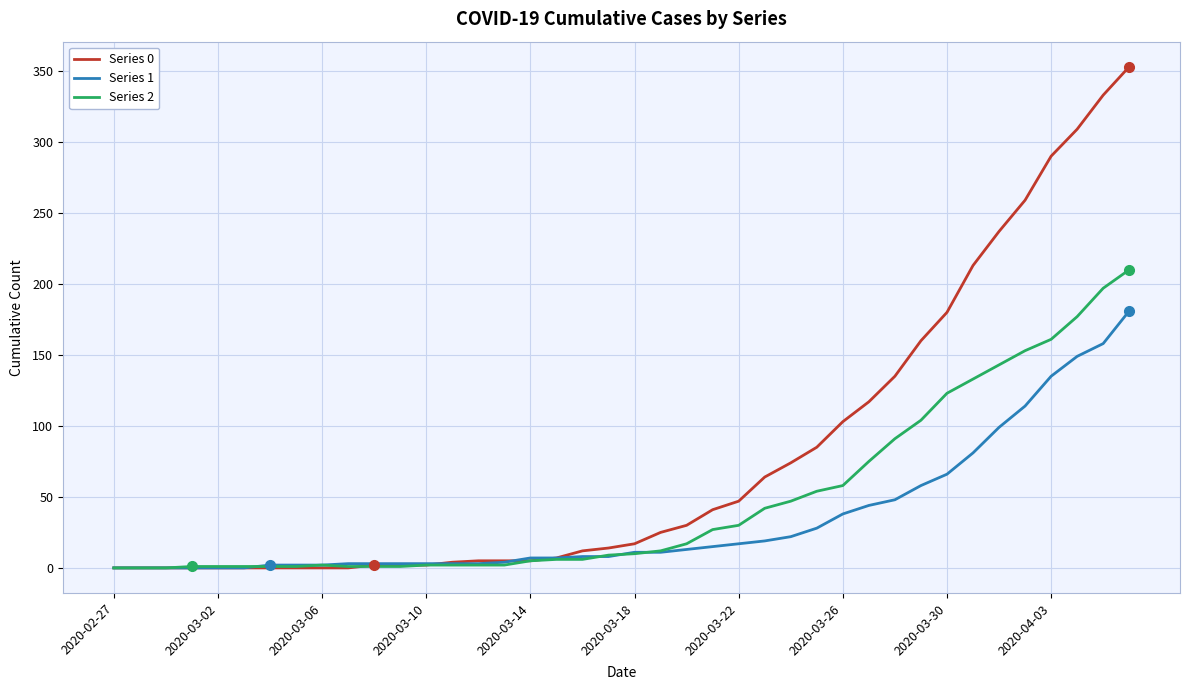

Which series has the widest spread of values?

Series 0